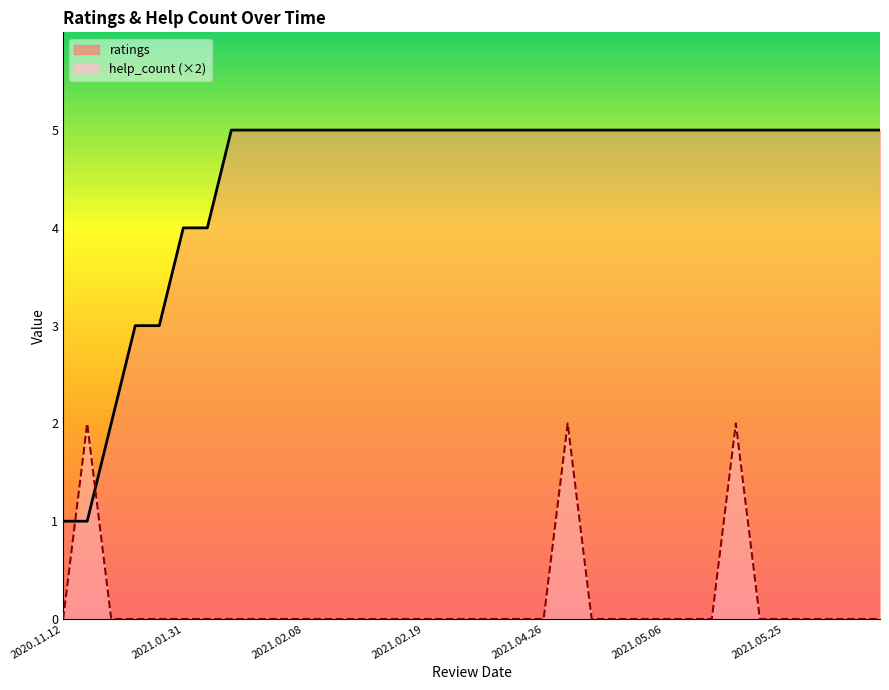

What is the difference between the highest and lowest values at 2021.02.08?

5